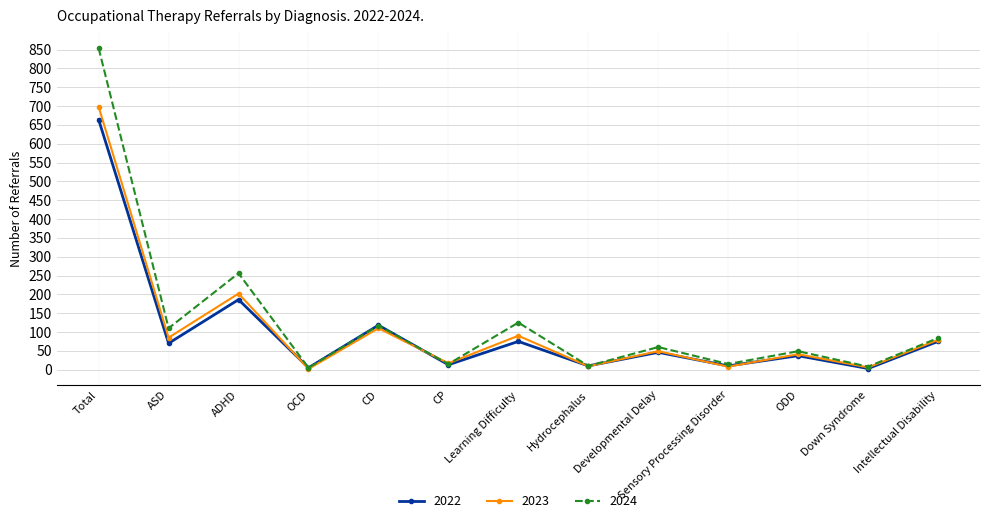

True or false: 2022 has more than 0 interior local peaks.

True